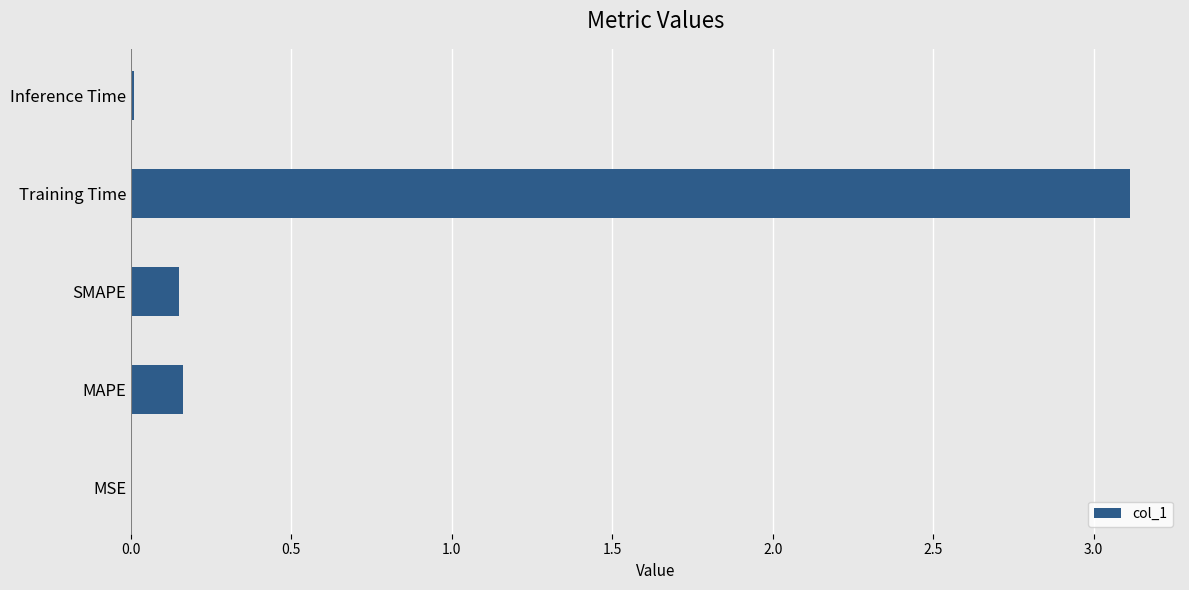

Between MSE and Training Time, which is larger?

Training Time